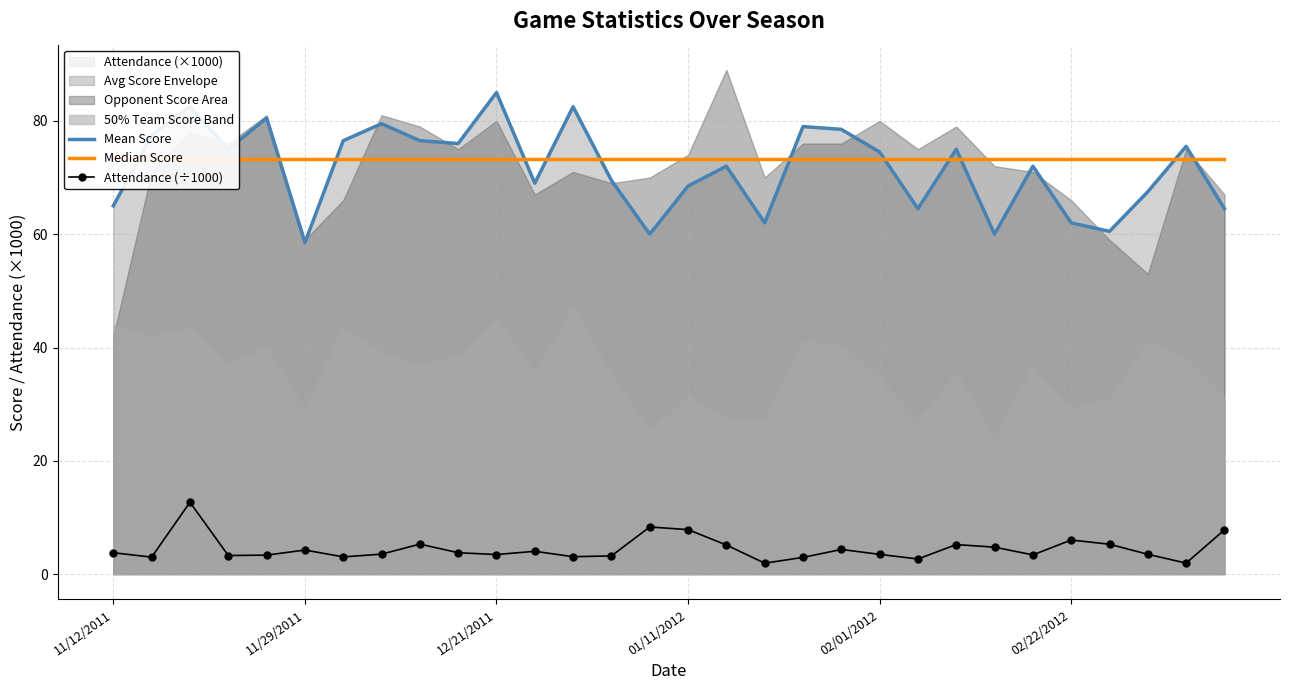

Rank the series by their maximum value, from lowest to highest.

Attendance (÷1000), Median Score, Mean Score